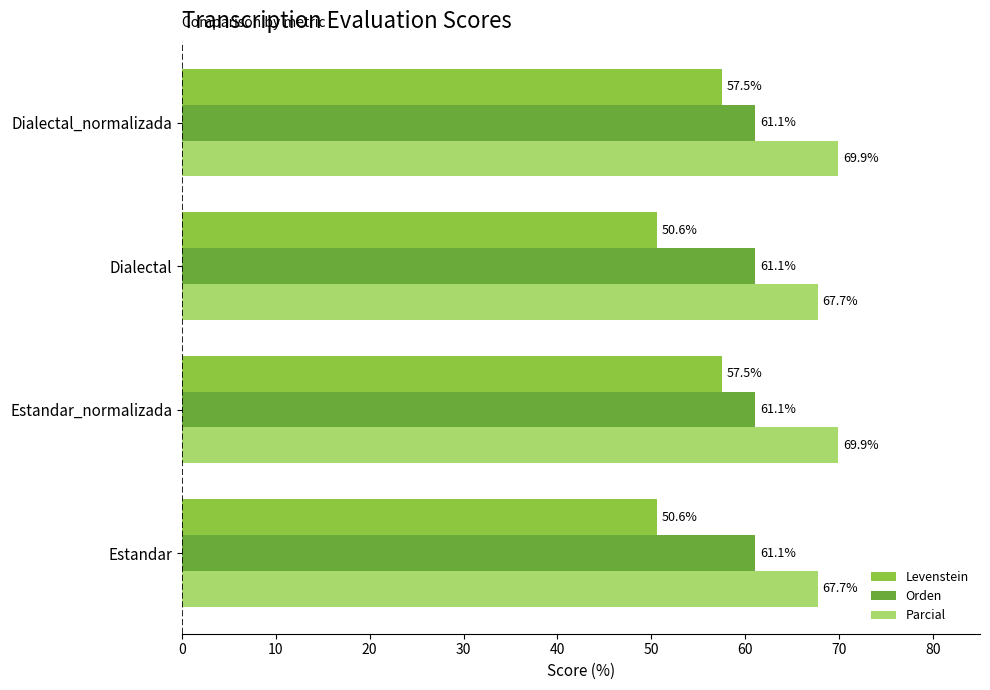

What is the difference between the Levenstein values at Dialectal and Dialectal_normalizada?

6.9